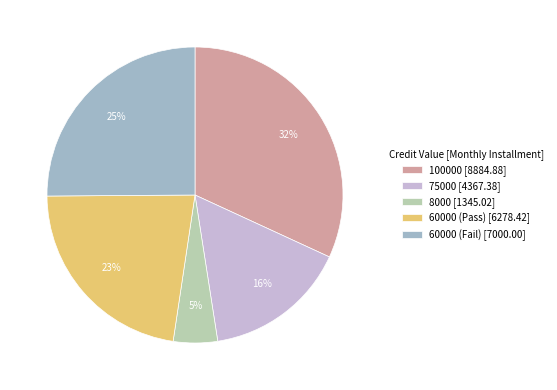

Which has a higher value, 100000 [8884.88] or 60000 (Pass) [6278.42]?

100000 [8884.88]